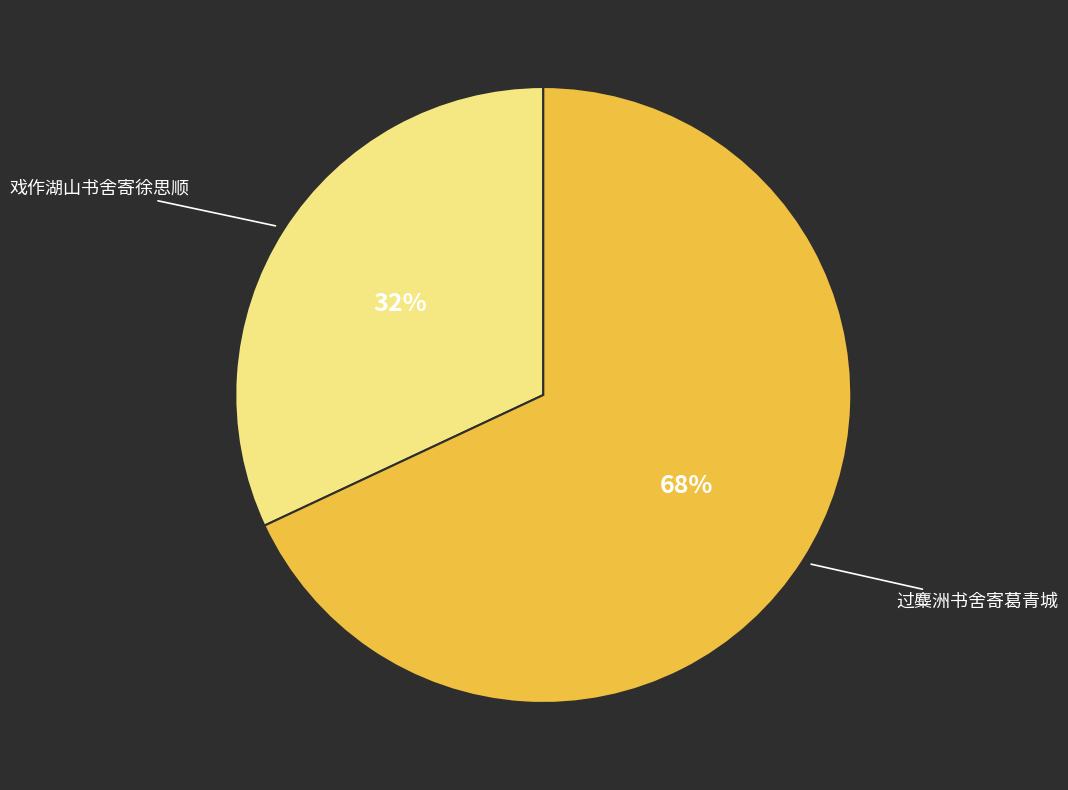

To the nearest percent, what percentage of the pie is 戏作湖山书舍寄徐思顺?

32%